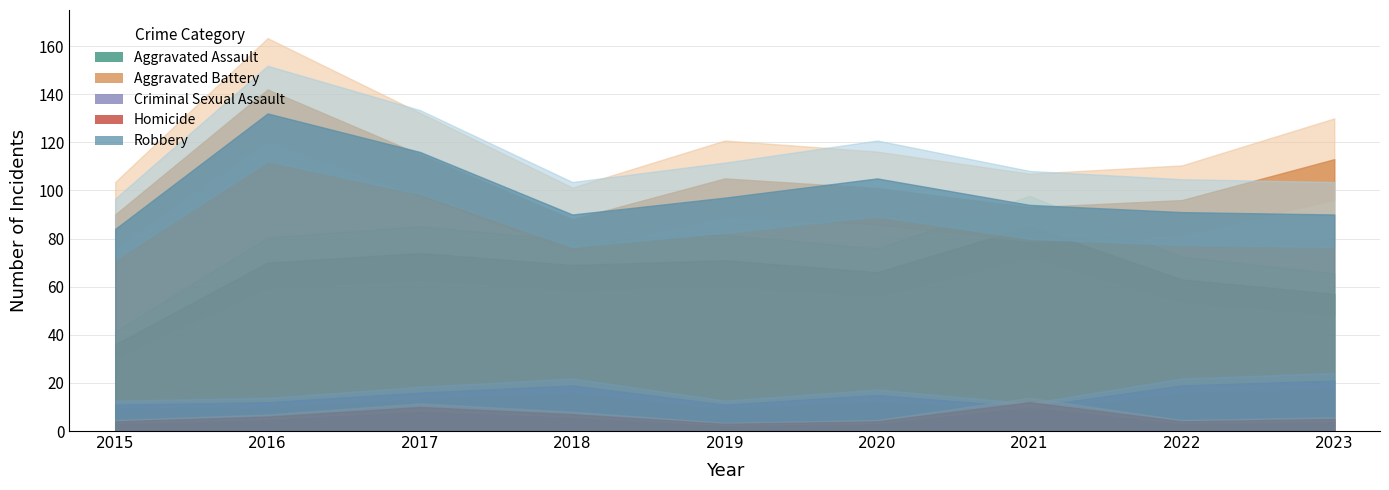

What is the difference between the second highest and second lowest values in the Aggravated Battery series?

25